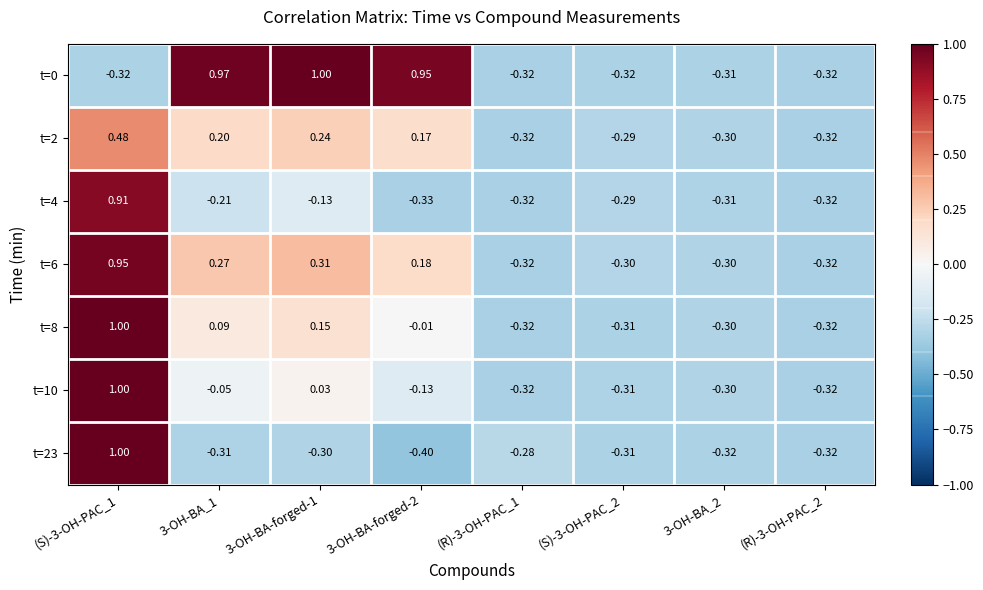

Is the value of t=23 at (S)-3-OH-PAC_1 greater than the value of t=4 at 3-OH-BA_2?

Yes